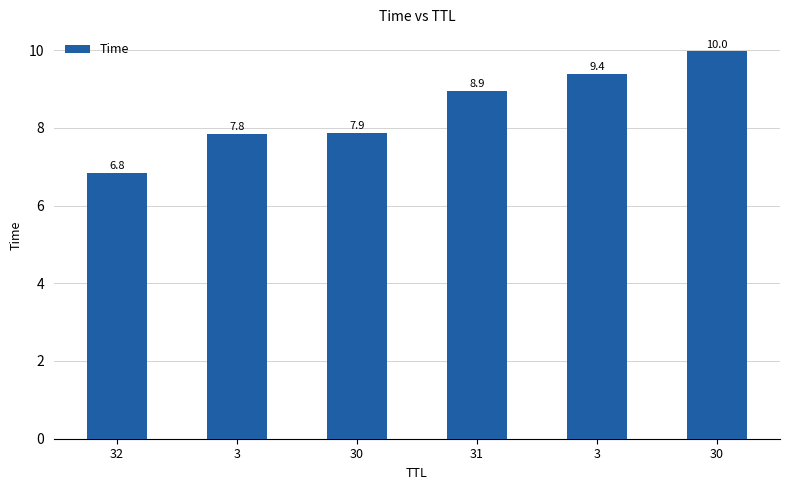

What is the maximum value shown in the chart?

10.0